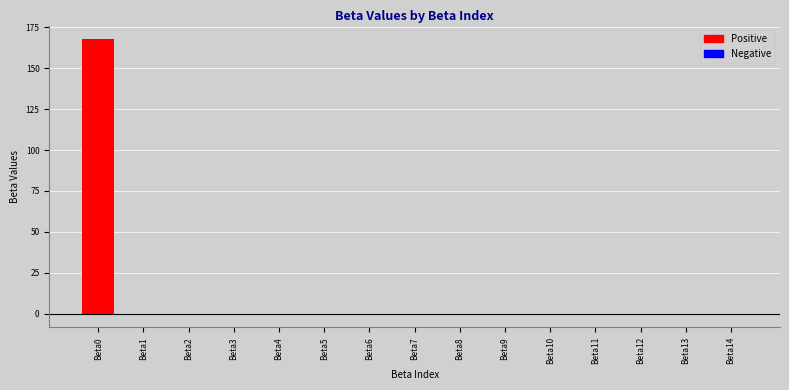

The chart shows a value of 0.0 at Beta10. True or false?

True